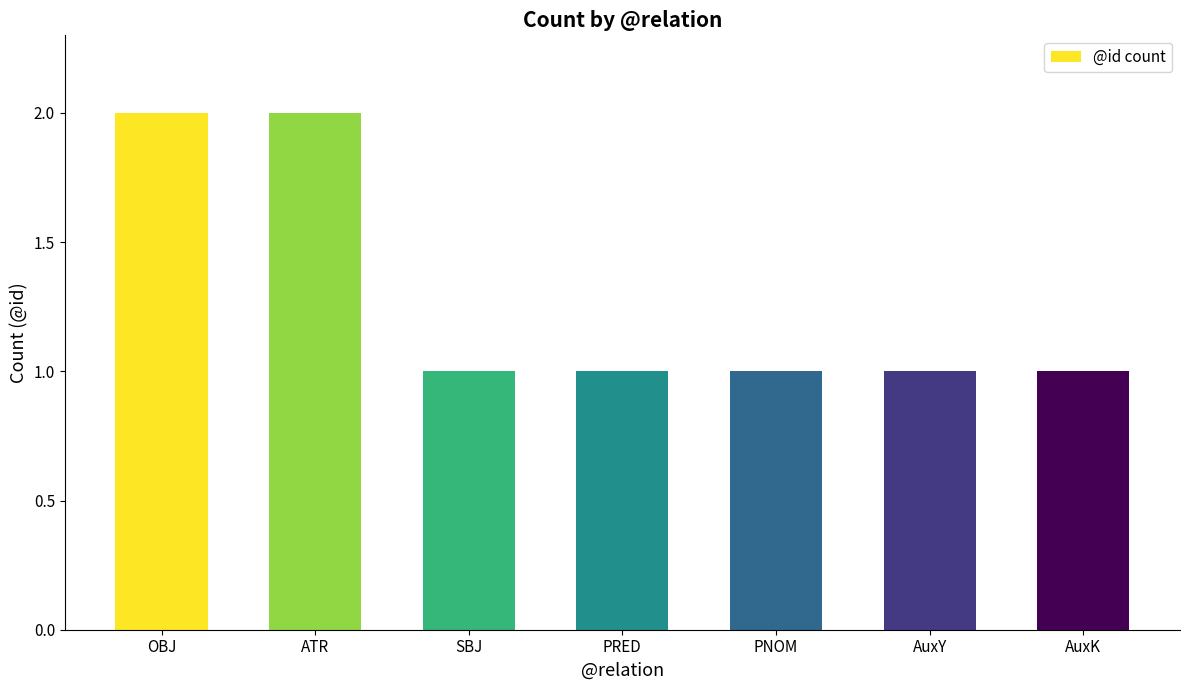

What is the sum of the values at SBJ and ATR?

3